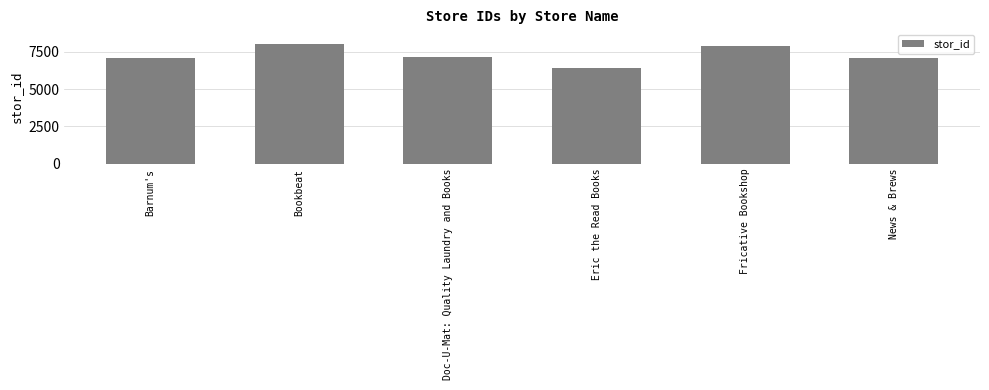

Which category has the lowest value across all series?

Eric the Read Books